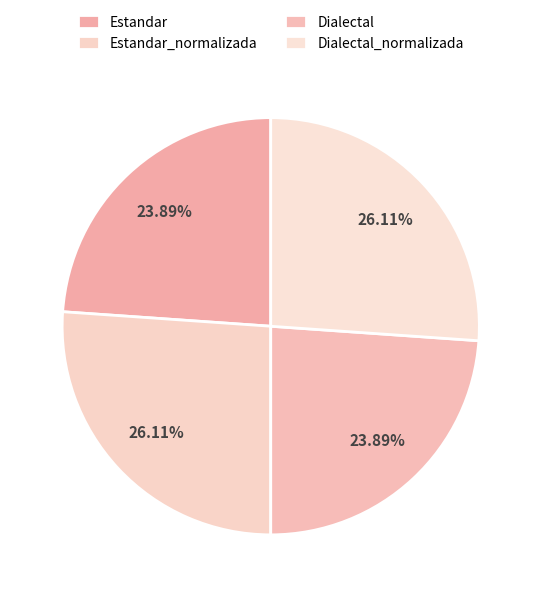

Is the sum of Dialectal_normalizada and Dialectal greater than half?

No